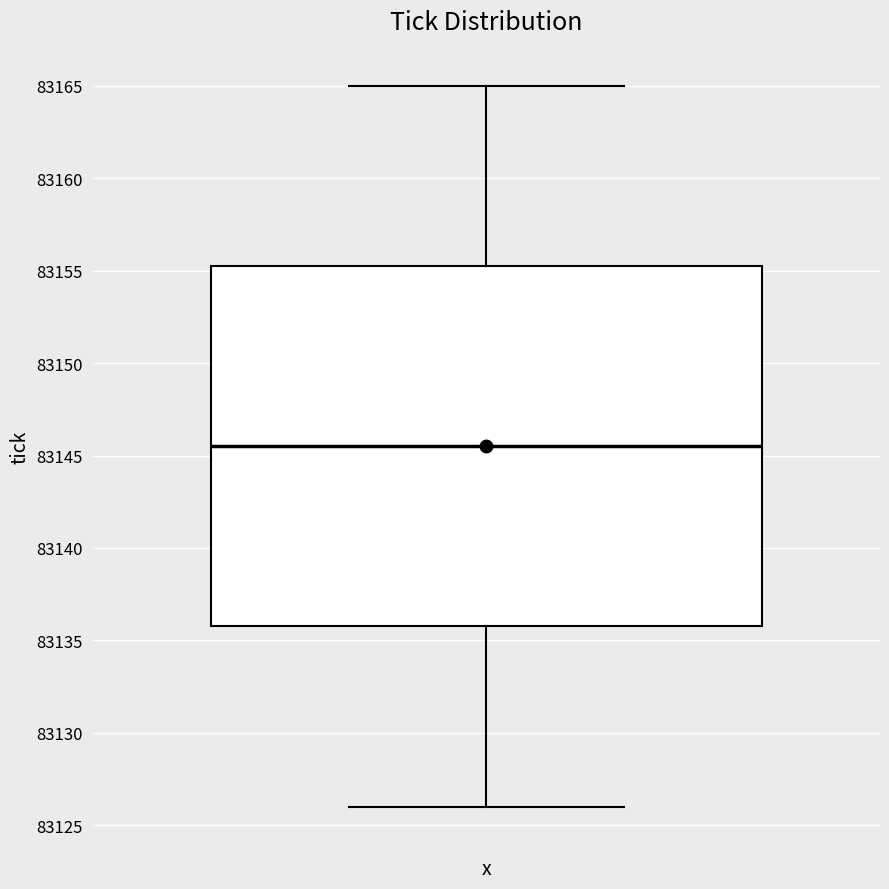

Transcribe this box plot: give where the median line is, the range the box spans, and where the two whiskers end, as read against the y-axis. The values are not printed on the chart, so give them approximately, as read against the axis.

median 83145.5, box 83136.0 to 83155.5, whiskers 83126.0 to 83165.0